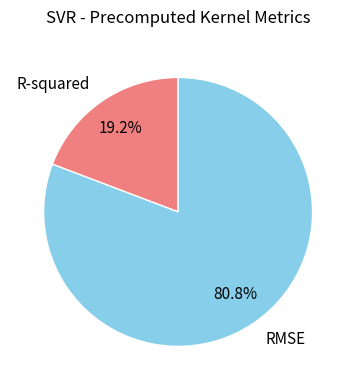

What percentage do R-squared and RMSE together represent?

100.0%